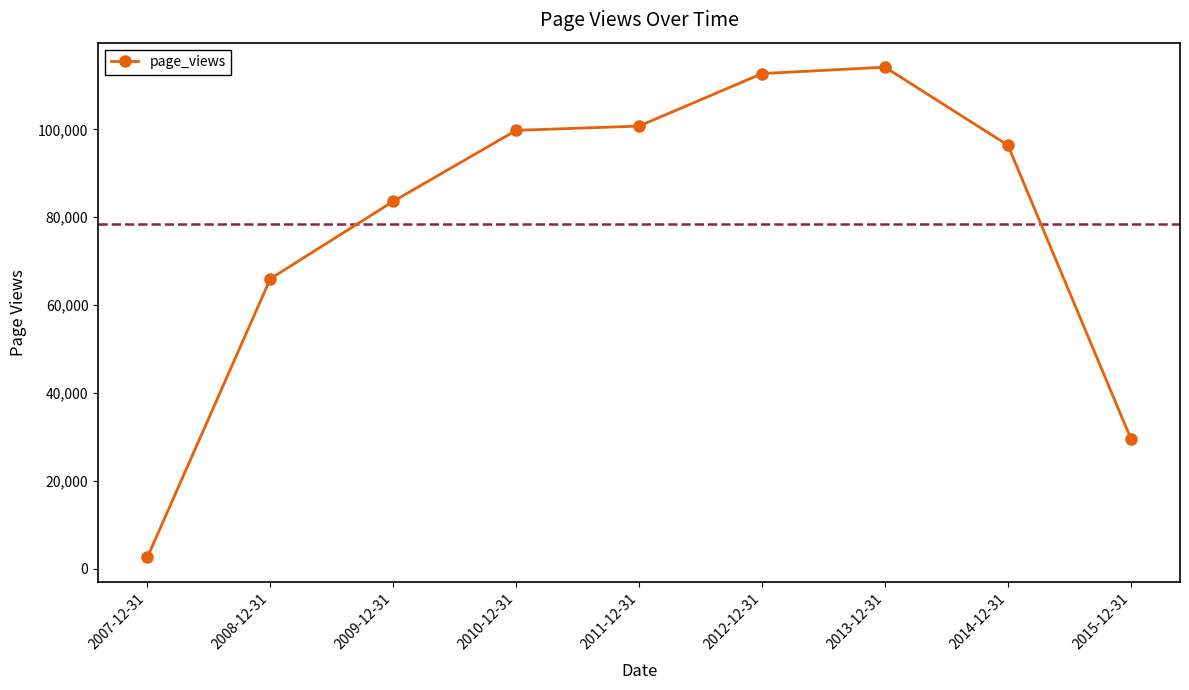

Reading left to right, extract all data points from this chart.

2558	65972	83601	99769	100746	112700	114155	96387	29572